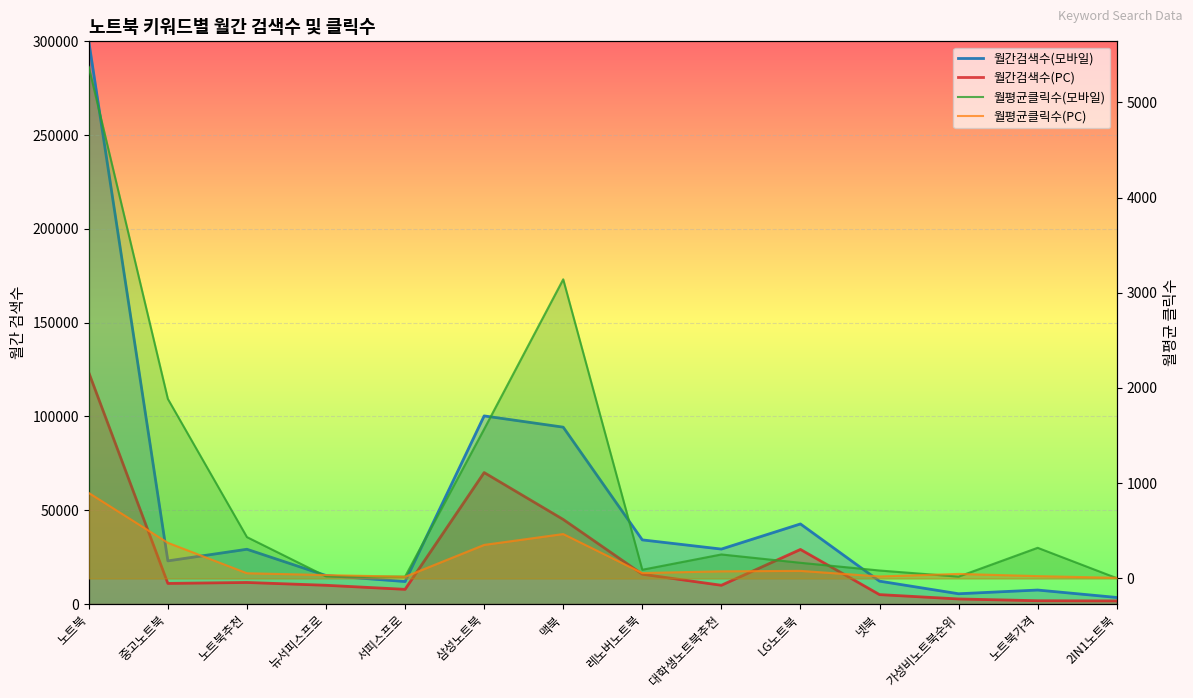

Reading left to right, transcribe all the data shown in this chart.

월간검색수(모바일): 노트북=300000.0	중고노트북=23000.0	노트북추천=29200.0	뉴서피스프로=15200.0	서피스프로=12000.0	삼성노트북=100300.0	맥북=94300.0	레노버노트북=34200.0	대학생노트북추천=29300.0	LG노트북=42700.0	넷북=12200.0	가성비노트북순위=5480.0	노트북가격=7460.0	2IN1노트북=3510.0
월간검색수(PC): 노트북=123400.0	중고노트북=11000.0	노트북추천=11500.0	뉴서피스프로=10000.0	서피스프로=7840.0	삼성노트북=70100.0	맥북=45100.0	레노버노트북=15900.0	대학생노트북추천=10000.0	LG노트북=29100.0	넷북=5030.0	가성비노트북순위=2710.0	노트북가격=1760.0	2IN1노트북=1660.0
월평균클릭수(모바일): 노트북=5371.3	중고노트북=1885.4	노트북추천=434.3	뉴서피스프로=22.0	서피스프로=18.7	삼성노트북=1568.3	맥북=3140.9	레노버노트북=91.3	대학생노트북추천=252.0	LG노트북=164.5	넷북=83.5	가성비노트북순위=19.2	노트북가격=321.8	2IN1노트북=3.3
월평균클릭수(PC): 노트북=897.9	중고노트북=374.5	노트북추천=54.9	뉴서피스프로=35.6	서피스프로=17.7	삼성노트북=352.2	맥북=466.3	레노버노트북=56.9	대학생노트북추천=75.0	LG노트북=79.7	넷북=21.0	가성비노트북순위=47.6	노트북가격=24.6	2IN1노트북=6.6